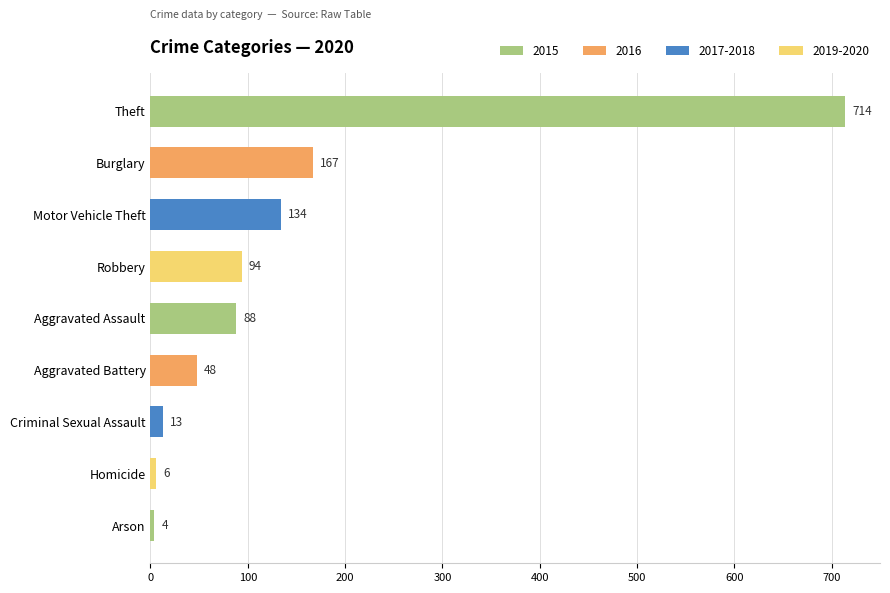

The value at Theft is 714. True or false?

True